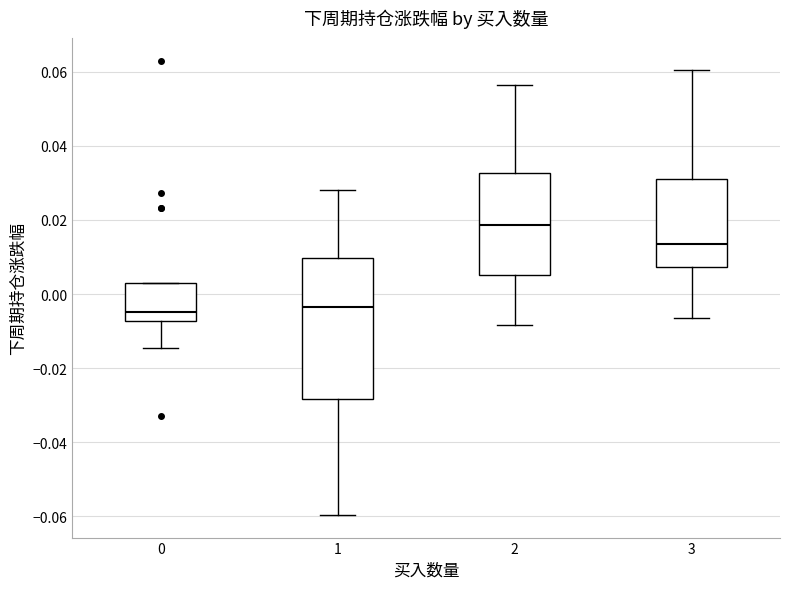

Reading left to right, transcribe this box plot: for each box, give where its median line is, the range the box spans, and where its two whiskers end, as read against the y-axis. The values are not printed on the chart, so give them approximately, as read against the axis.

0: median -0.004, box -0.008 to 0.004, whiskers -0.014 to 0.004
1: median -0.004, box -0.028 to 0.010, whiskers -0.060 to 0.028
2: median 0.018, box 0.006 to 0.032, whiskers -0.008 to 0.056
3: median 0.014, box 0.008 to 0.030, whiskers -0.006 to 0.060